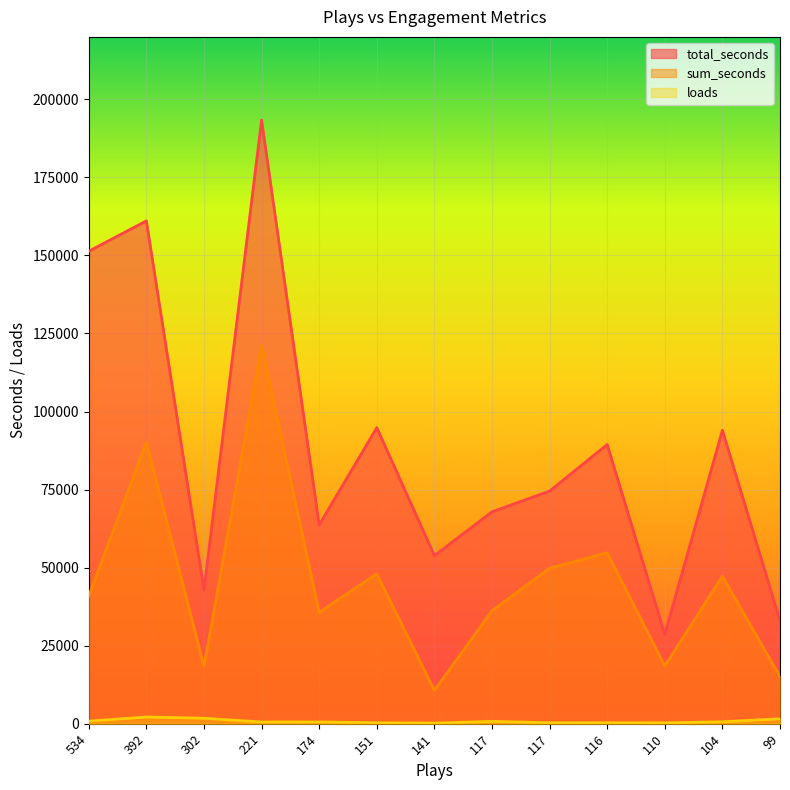

At which label does sum_seconds first exceed 40904?

392